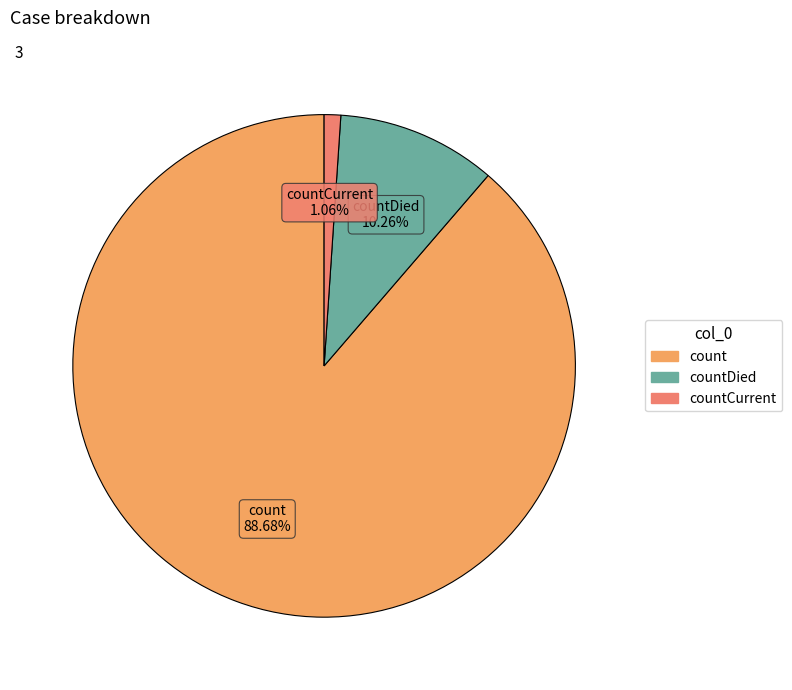

How many segments does this pie chart have?

3